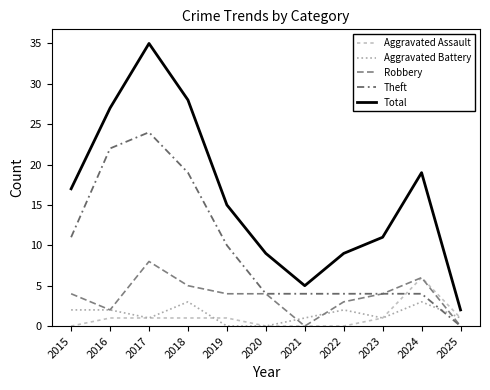

List the labels in order of Aggravated Battery value, largest first.

2018, 2024, 2015, 2016, 2022, 2017, 2021, 2023, 2025, 2019, 2020